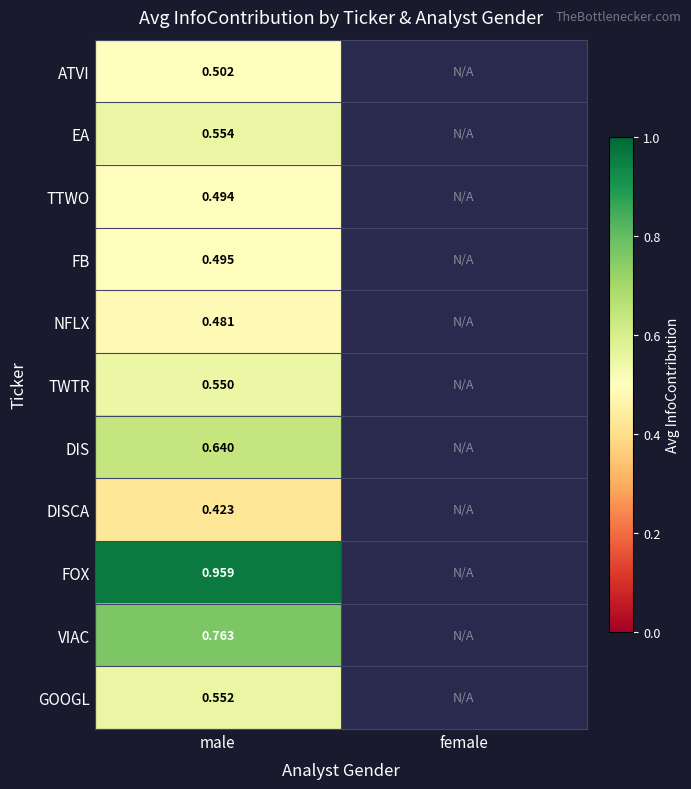

Rank the series at male from lowest to highest value.

DISCA, NFLX, TTWO, FB, ATVI, TWTR, GOOGL, EA, DIS, VIAC, FOX